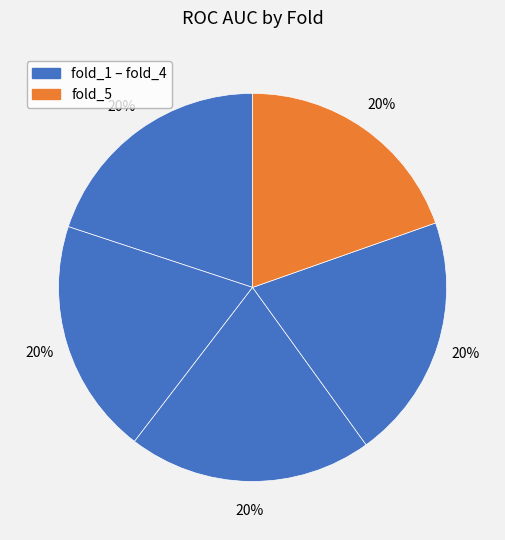

How many slices are in this pie chart?

5